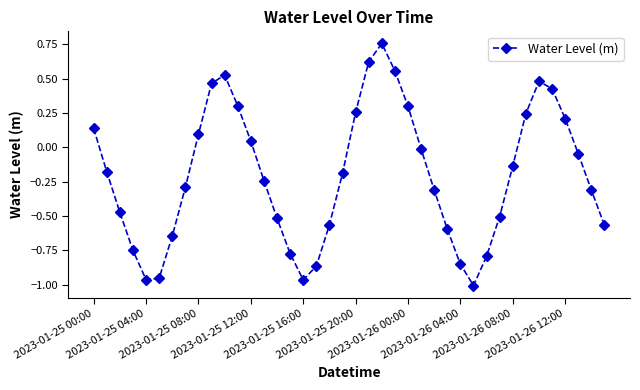

How many interior local peaks (higher than both neighbors) does the data have?

3